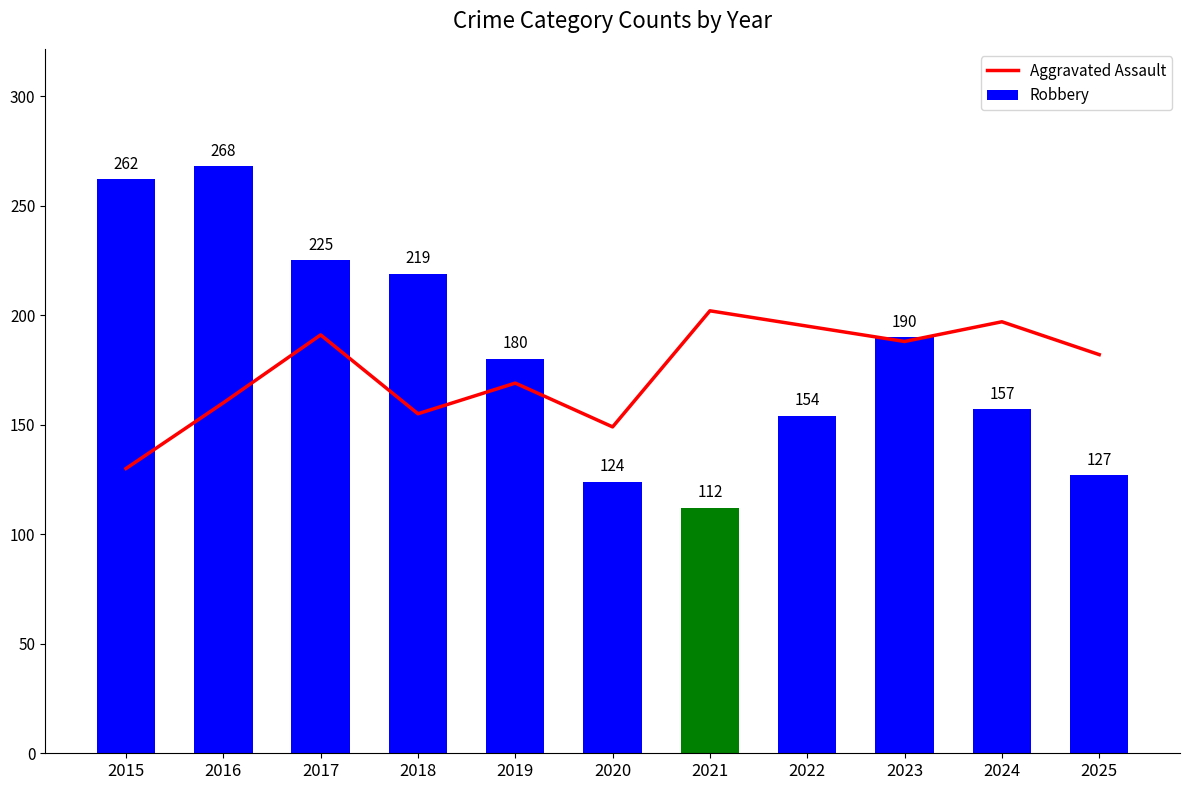

At which label does Robbery first exceed 180?

2015